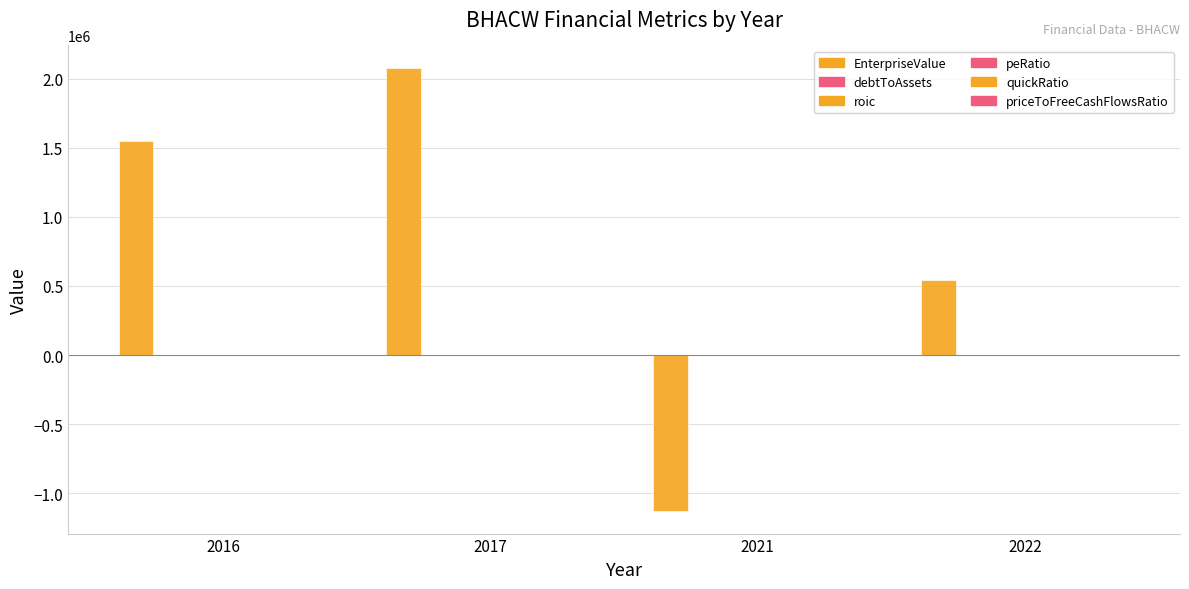

What is the value of the debtToAssets bar at the 2nd from the left?

0.1